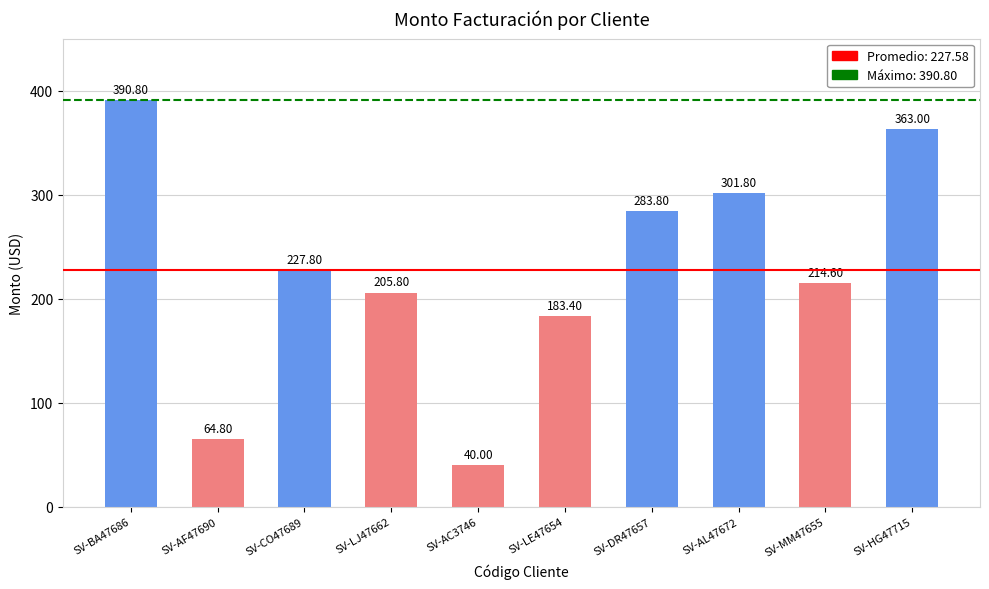

What is the label of the 2nd bar from the left?

SV-AF47690